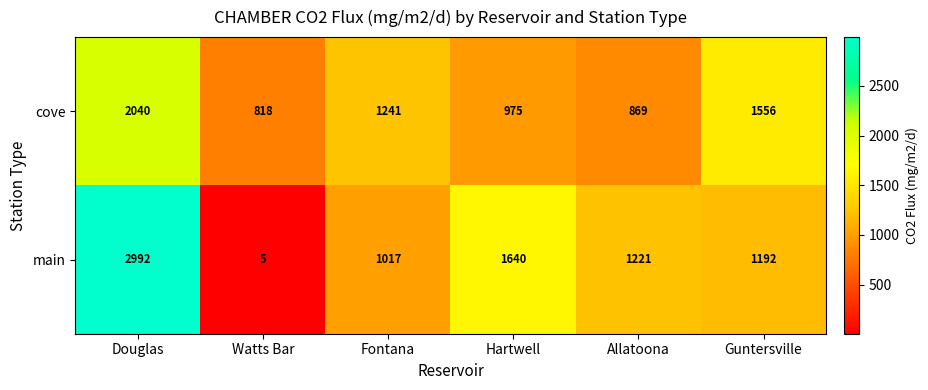

Reading left to right, what are all the values shown in this chart?

cove: 2040	818	1241	975	869	1556
main: 2992	5	1017	1640	1221	1192